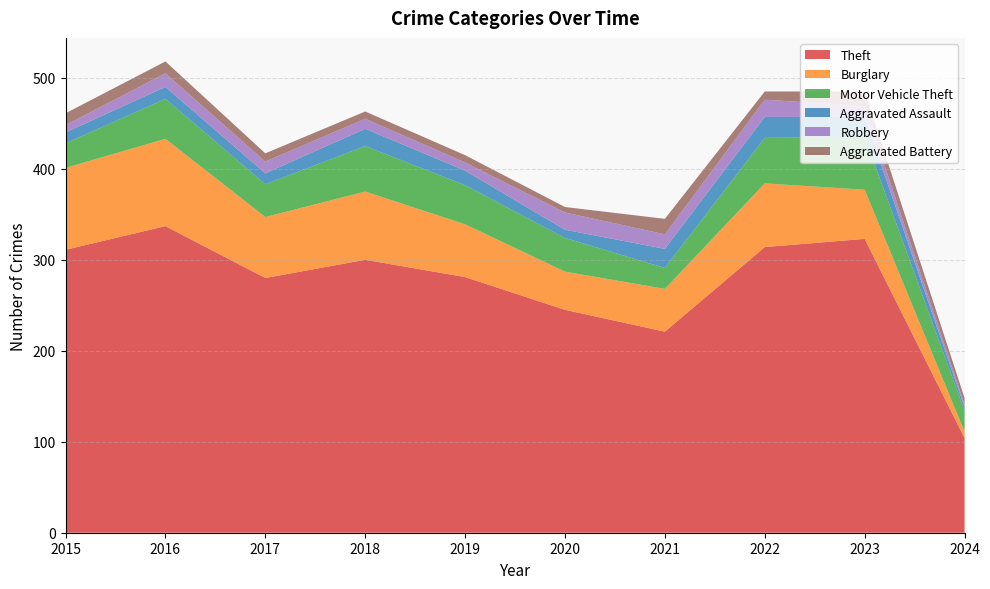

True or false: Motor Vehicle Theft and Robbery cross at least once.

False